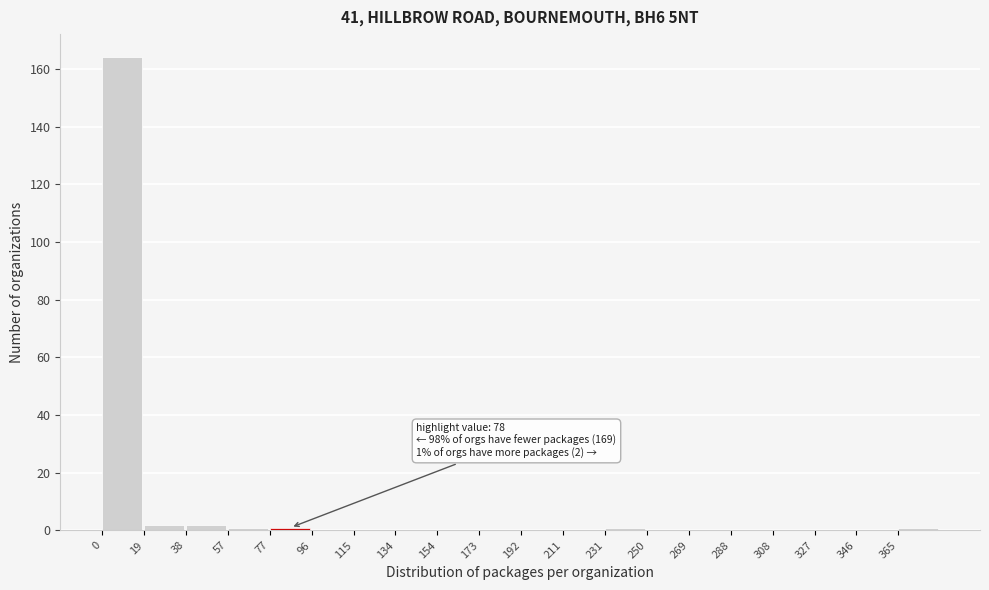

Which range on the x-axis has the tallest bar?

0 to 20